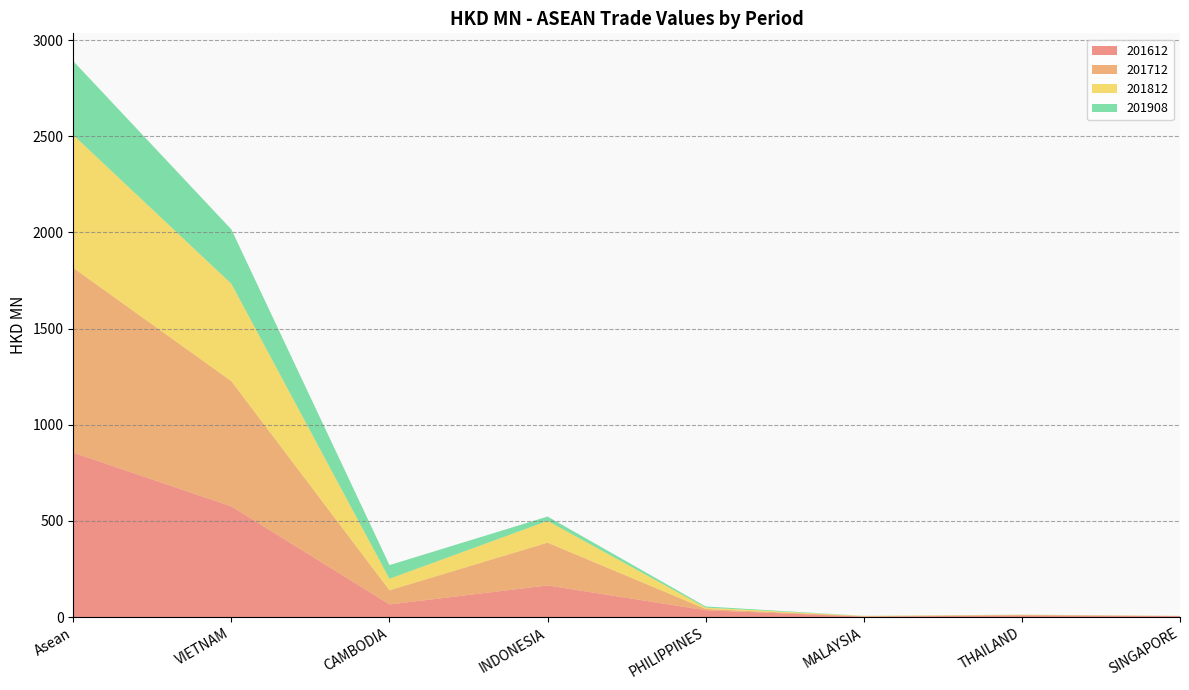

Reading left to right, what are all the values shown in this chart?

201612: Asean=854.9	VIETNAM=575.3	CAMBODIA=65.4	INDONESIA=164.2	PHILIPPINES=35.2	MALAYSIA=2.1	THAILAND=7.9	SINGAPORE=4.7
201712: Asean=961.1	VIETNAM=651.3	CAMBODIA=73.7	INDONESIA=222.7	PHILIPPINES=6.6	MALAYSIA=1.9	THAILAND=3.2	SINGAPORE=0.6
201812: Asean=691.1	VIETNAM=506.6	CAMBODIA=59.7	INDONESIA=113.1	PHILIPPINES=7.3	MALAYSIA=1.7	THAILAND=1.0	SINGAPORE=0.6
201908: Asean=384.2	VIETNAM=282.6	CAMBODIA=71.2	INDONESIA=22.7	PHILIPPINES=5.8	MALAYSIA=0.5	THAILAND=0.4	SINGAPORE=0.3